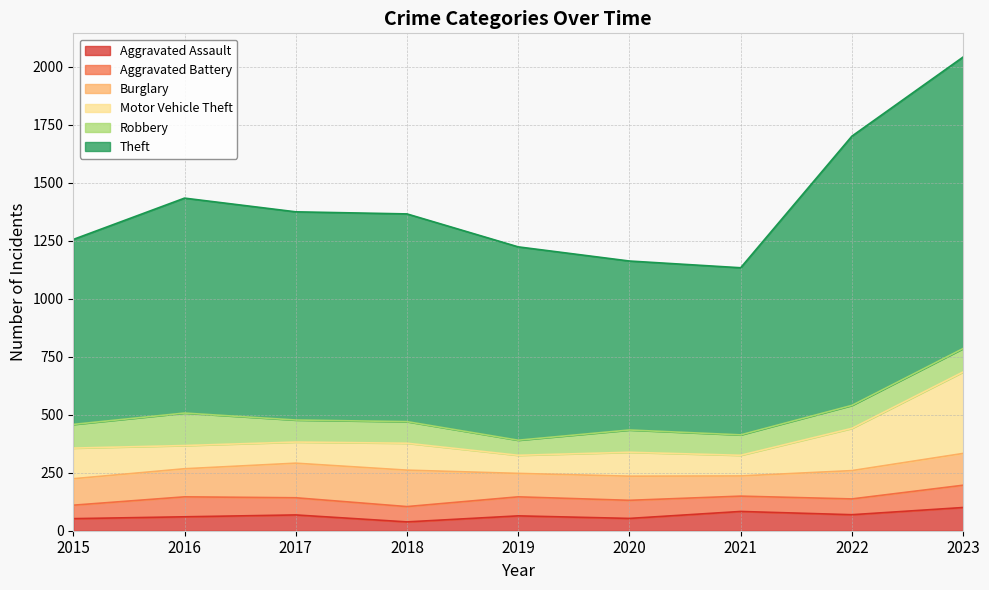

In Motor Vehicle Theft, how many points are higher than both neighbors (excluding endpoints)?

2